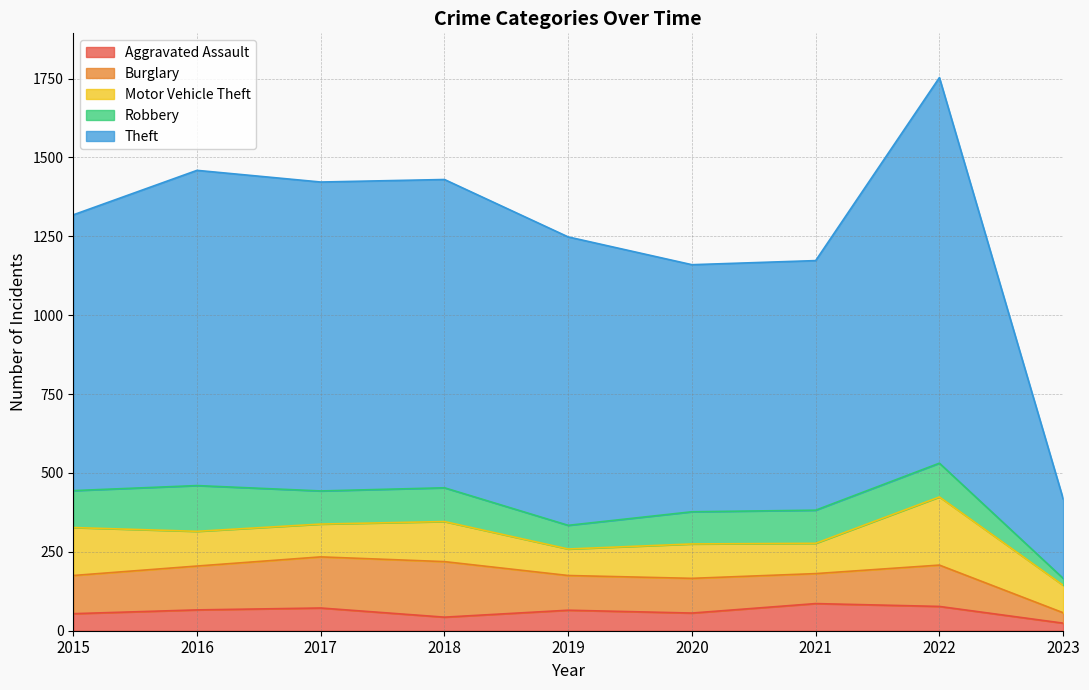

List the series in order of their peak value, highest first.

Theft, Motor Vehicle Theft, Burglary, Robbery, Aggravated Assault